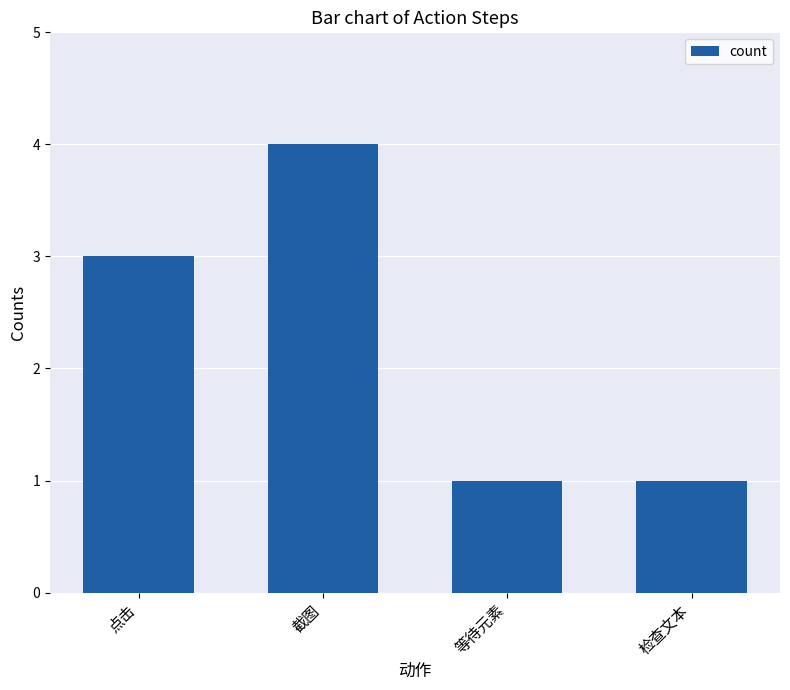

What is the label of the 1st bar from the left?

点击